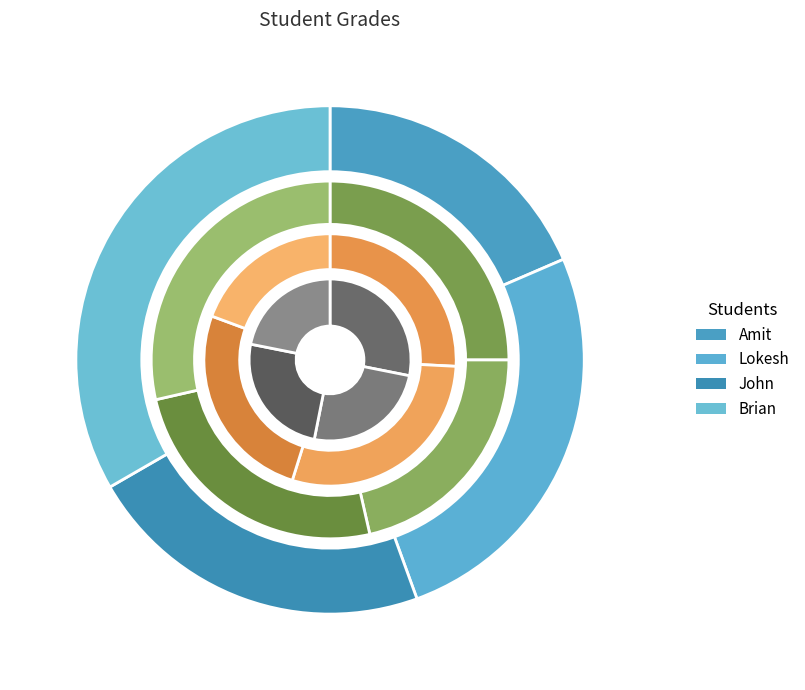

What is the total percentage of Amit and Lokesh?

44.4%